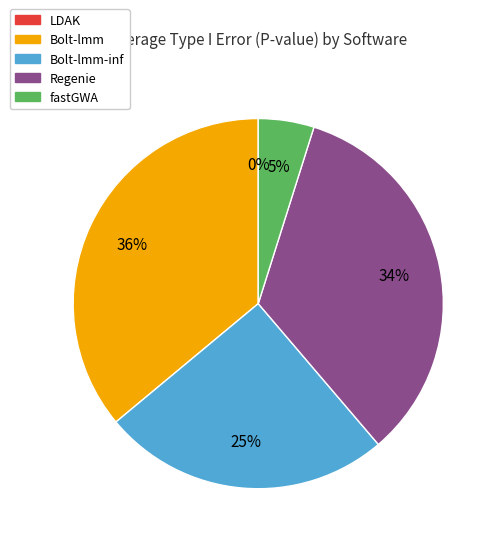

Is there any slice that represents more than half of the pie?

No